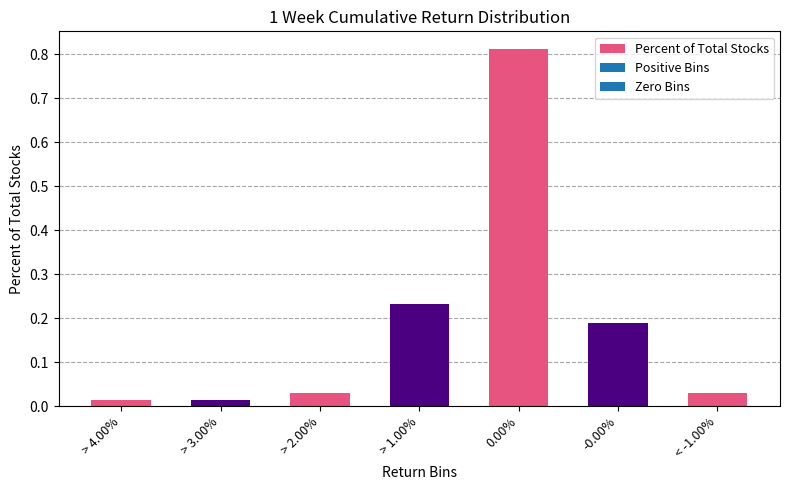

The chart shows a value of 1.2 at 0.00%. True or false?

False